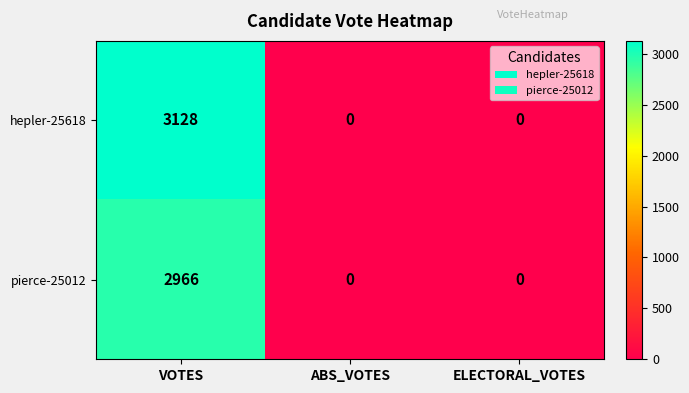

Is it true that hepler-25618 equals 0 at ABS_VOTES?

True